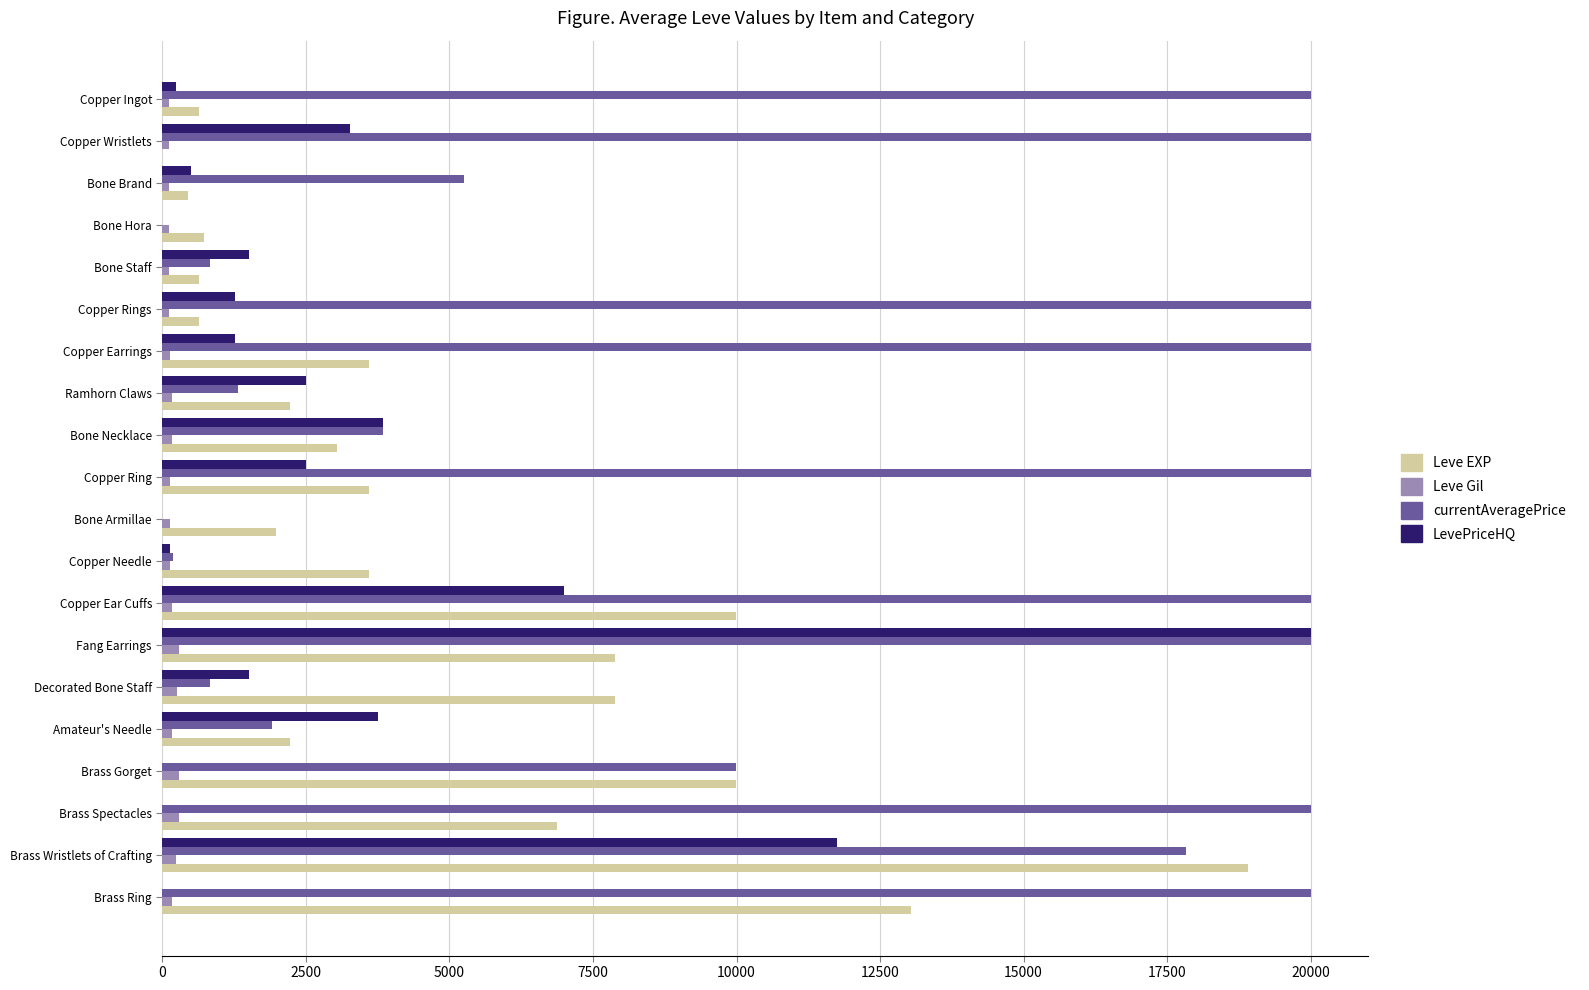

What is the sum of all Leve Gil values?

3447